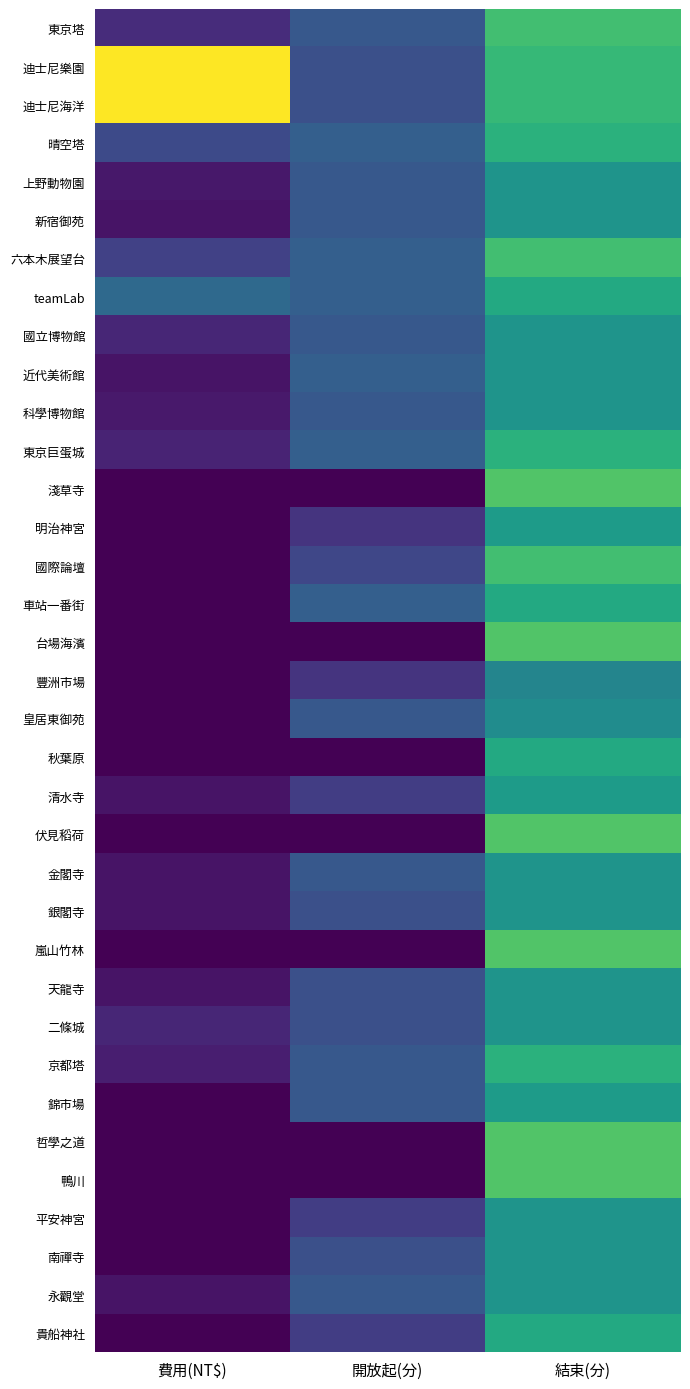

Reading right to left, transcribe all the data shown in this chart.

東京塔: 結束(分)=1380	開放起(分)=540	費用(NT$)=252
迪士尼樂園: 結束(分)=1320	開放起(分)=480	費用(NT$)=1974
迪士尼海洋: 結束(分)=1320	開放起(分)=480	費用(NT$)=1974
晴空塔: 結束(分)=1260	開放起(分)=600	費用(NT$)=441
上野動物園: 結束(分)=1020	開放起(分)=540	費用(NT$)=126
新宿御苑: 結束(分)=1020	開放起(分)=540	費用(NT$)=105
六本木展望台: 結束(分)=1380	開放起(分)=600	費用(NT$)=378
teamLab: 結束(分)=1200	開放起(分)=600	費用(NT$)=672
國立博物館: 結束(分)=1020	開放起(分)=540	費用(NT$)=210
近代美術館: 結束(分)=1020	開放起(分)=600	費用(NT$)=105
科學博物館: 結束(分)=1020	開放起(分)=540	費用(NT$)=132
東京巨蛋城: 結束(分)=1260	開放起(分)=600	費用(NT$)=200
淺草寺: 結束(分)=1440	開放起(分)=0	費用(NT$)=0
明治神宮: 結束(分)=1080	開放起(分)=300	費用(NT$)=0
國際論壇: 結束(分)=1380	開放起(分)=420	費用(NT$)=0
車站一番街: 結束(分)=1200	開放起(分)=600	費用(NT$)=0
台場海濱: 結束(分)=1440	開放起(分)=0	費用(NT$)=0
豐洲市場: 結束(分)=900	開放起(分)=300	費用(NT$)=0
皇居東御苑: 結束(分)=960	開放起(分)=540	費用(NT$)=0
秋葉原: 結束(分)=1200	開放起(分)=0	費用(NT$)=0
清水寺: 結束(分)=1080	開放起(分)=360	費用(NT$)=105
伏見稻荷: 結束(分)=1440	開放起(分)=0	費用(NT$)=0
金閣寺: 結束(分)=1020	開放起(分)=540	費用(NT$)=105
銀閣寺: 結束(分)=1020	開放起(分)=480	費用(NT$)=105
嵐山竹林: 結束(分)=1440	開放起(分)=0	費用(NT$)=0
天龍寺: 結束(分)=1020	開放起(分)=480	費用(NT$)=105
二條城: 結束(分)=1020	開放起(分)=480	費用(NT$)=210
京都塔: 結束(分)=1260	開放起(分)=540	費用(NT$)=168
錦市場: 結束(分)=1080	開放起(分)=540	費用(NT$)=0
哲學之道: 結束(分)=1440	開放起(分)=0	費用(NT$)=0
鴨川: 結束(分)=1440	開放起(分)=0	費用(NT$)=0
平安神宮: 結束(分)=1020	開放起(分)=360	費用(NT$)=0
南禪寺: 結束(分)=1020	開放起(分)=480	費用(NT$)=0
永觀堂: 結束(分)=1020	開放起(分)=540	費用(NT$)=105
貴船神社: 結束(分)=1200	開放起(分)=360	費用(NT$)=0